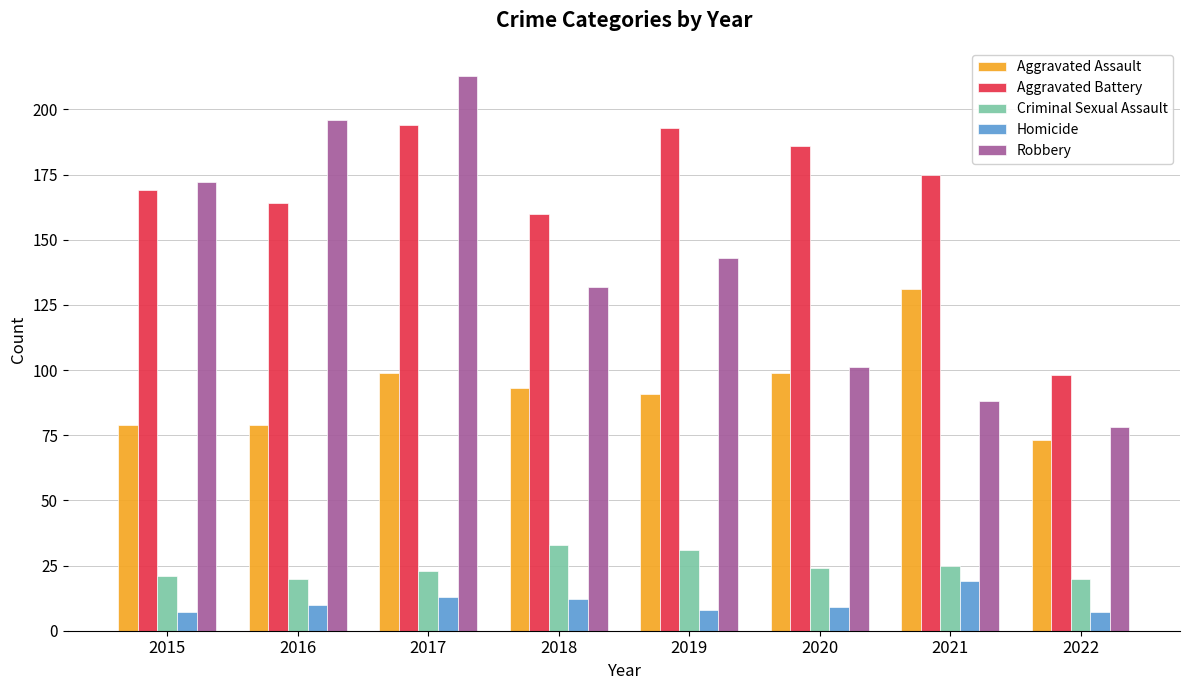

What are all the series names shown in the legend?

Aggravated Assault, Aggravated Battery, Criminal Sexual Assault, Homicide, Robbery